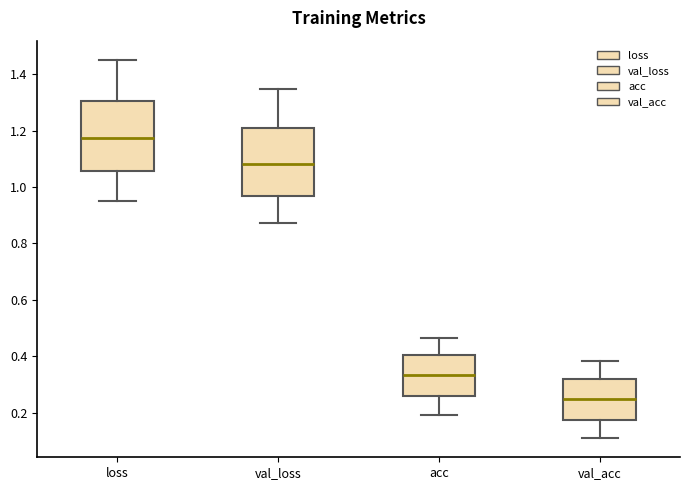

Where does the lower whisker of the box for val_acc end on the y-axis? The values are not printed on the chart, so give them approximately, as read against the axis.

0.10